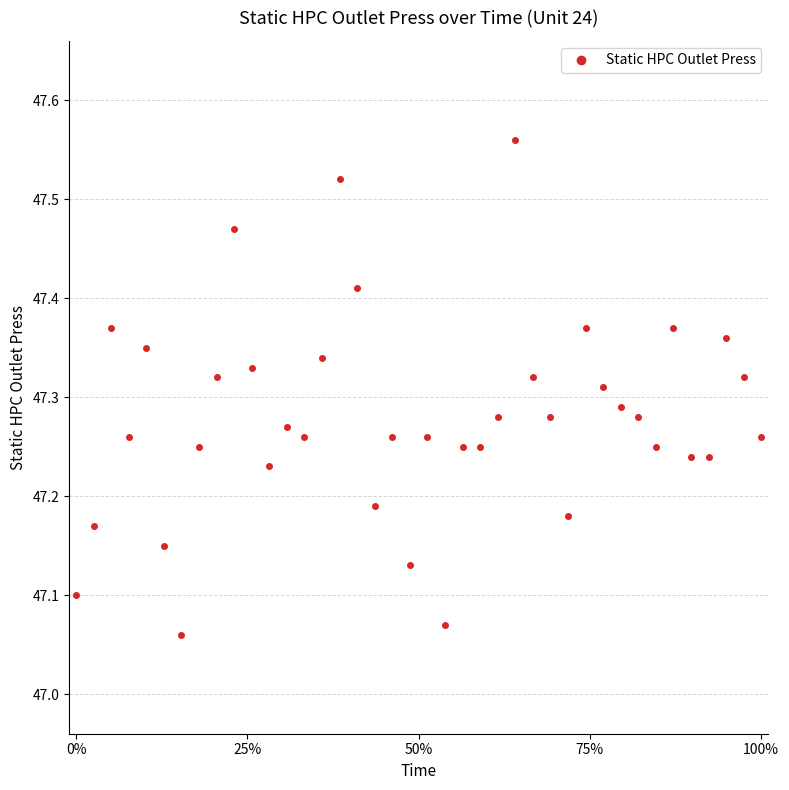

How many values are between 47 and 48?

40